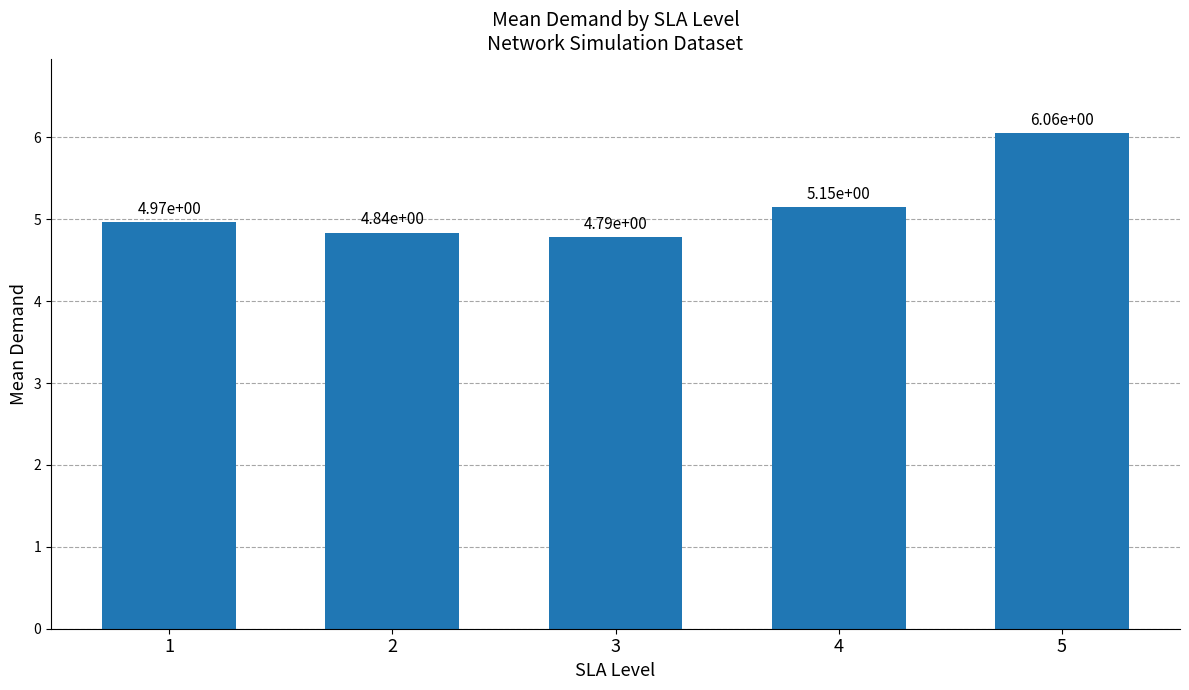

The chart shows a value of 10.5 at 5. True or false?

False